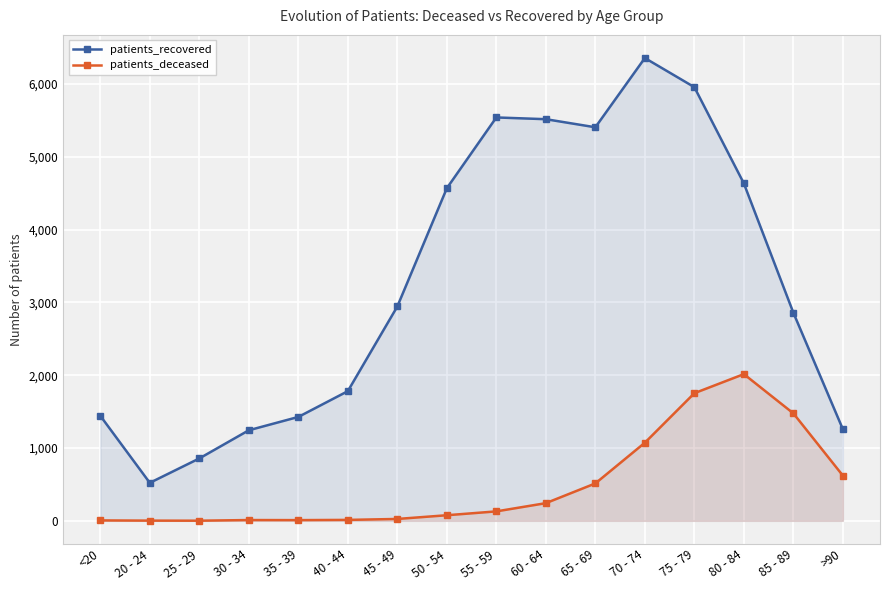

What is the spread (max minus min) of values at 85 - 89?

1382